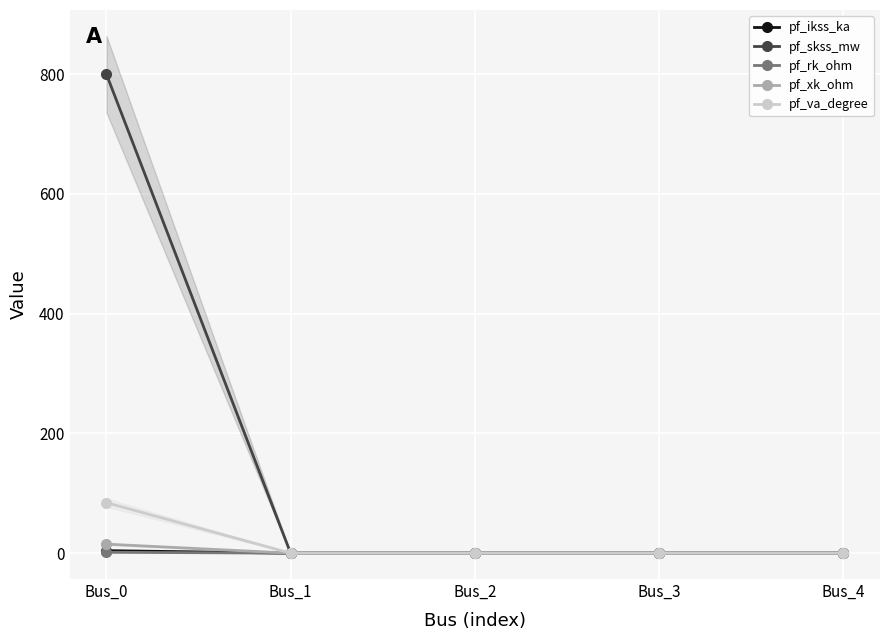

True or false: pf_xk_ohm and pf_rk_ohm intersect in this chart.

False